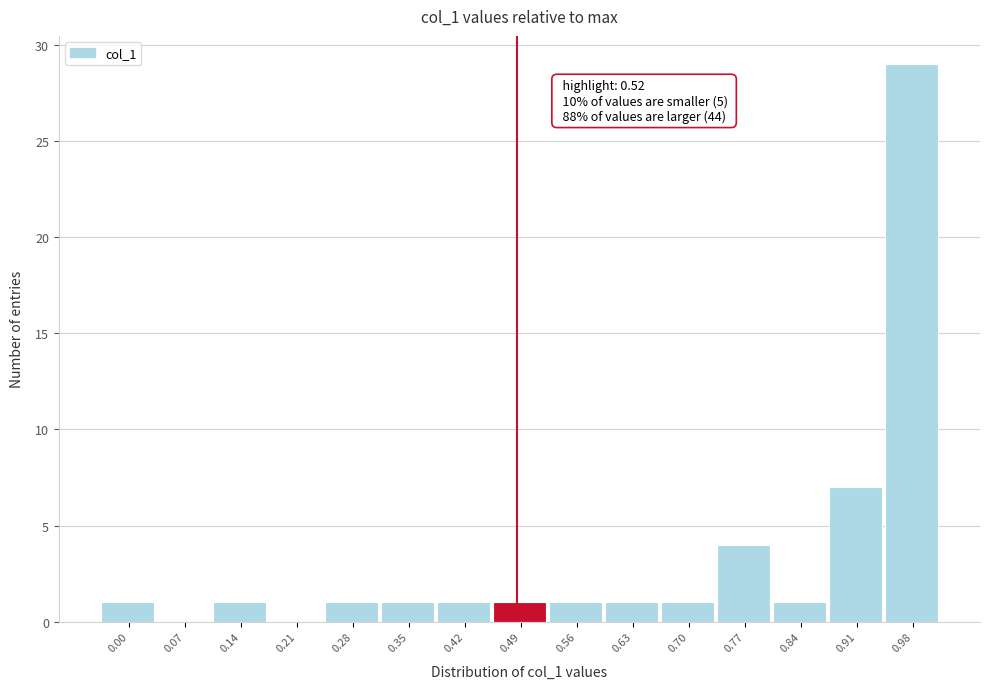

Reading left to right, extract all data points from this chart.

0.00=1	0.07=0	0.14=1	0.21=0	0.28=1	0.35=1	0.42=1	0.49=1	0.56=1	0.63=1	0.70=1	0.77=4	0.84=1	0.91=7	0.98=29